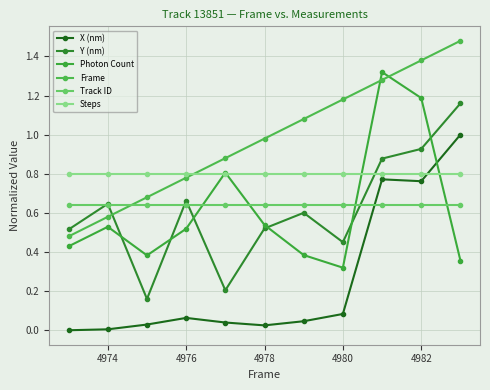

Is this an area chart (filled region under the line)?

No